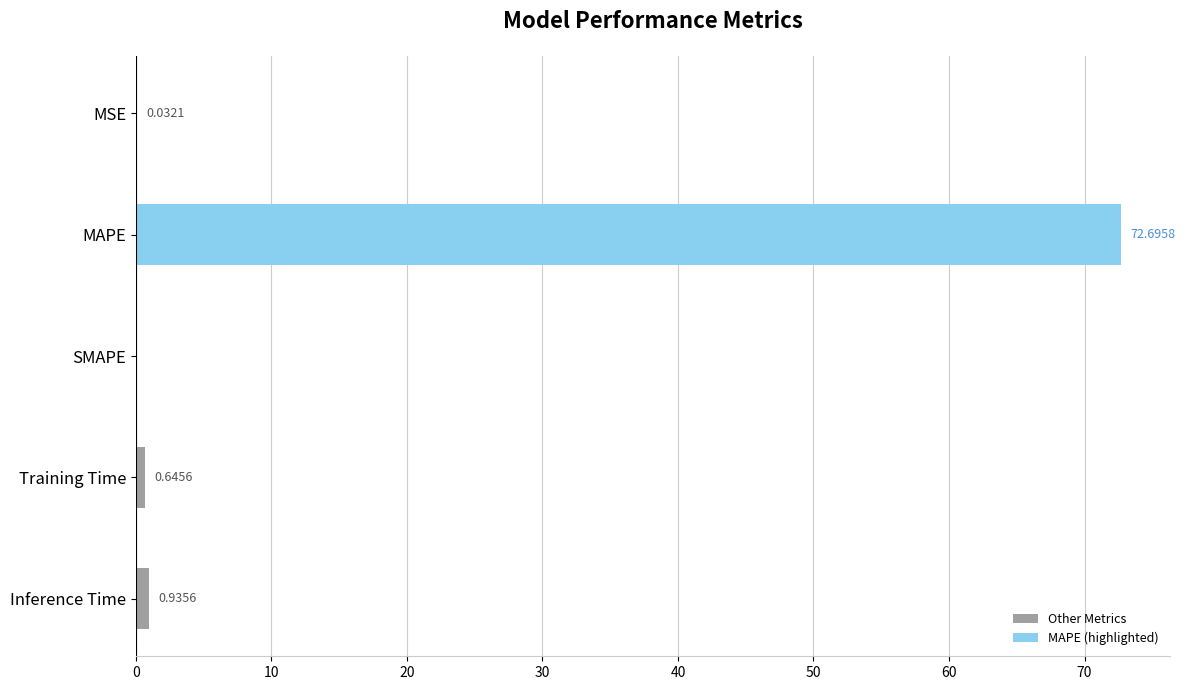

What is the maximum value shown in the chart?

72.7